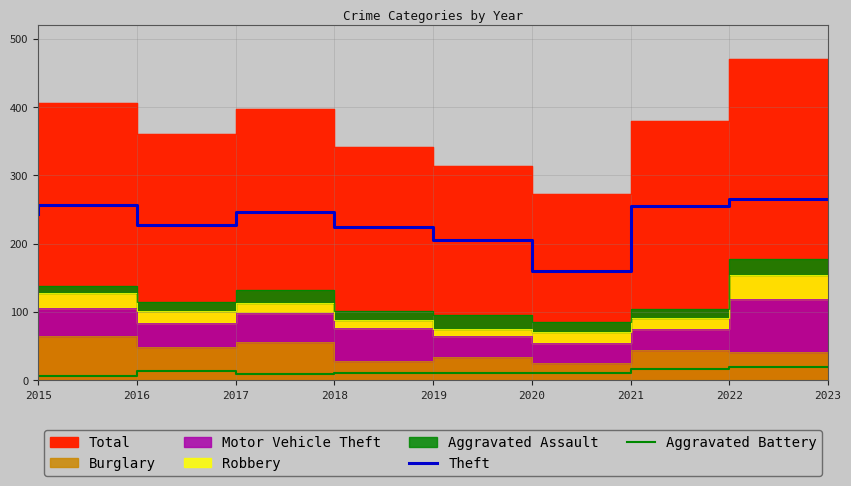

At which category is the sum across all series the highest?

2023